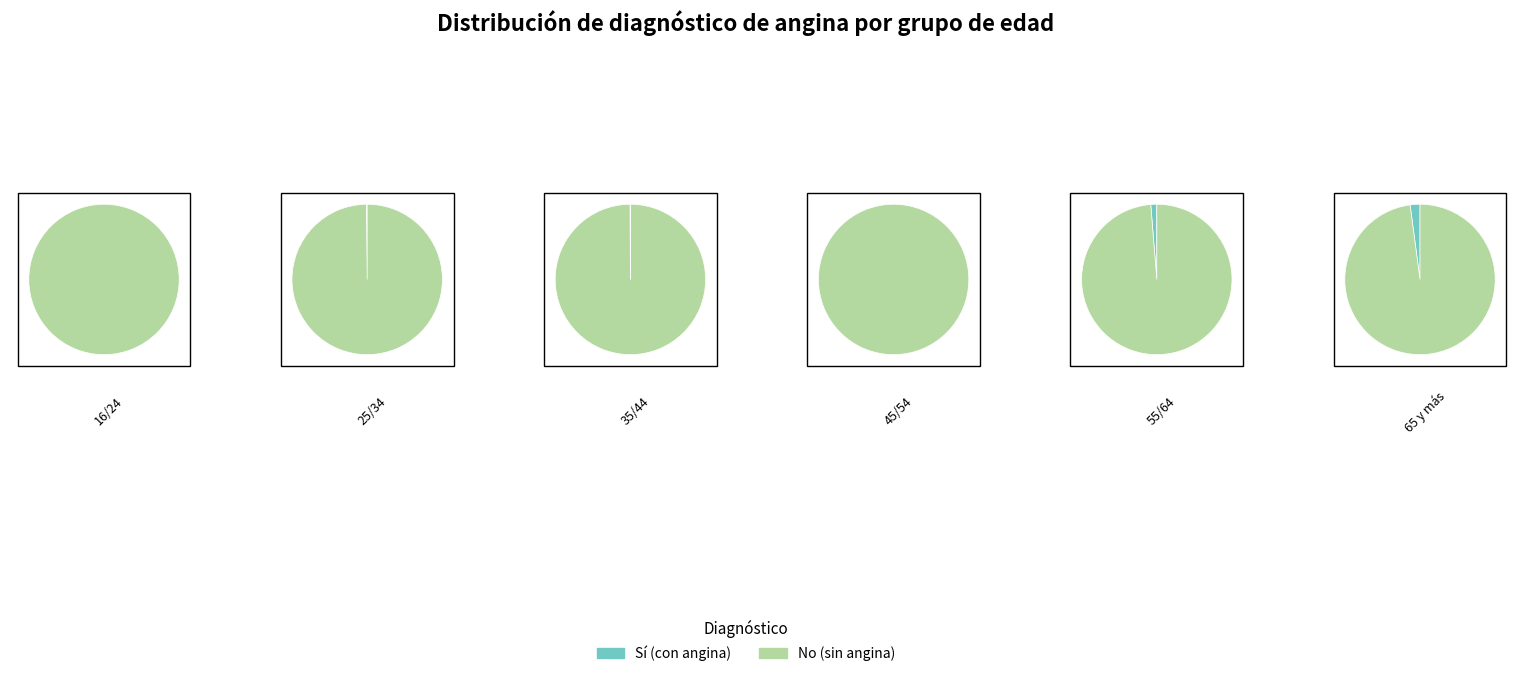

How many segments does this pie chart have?

6